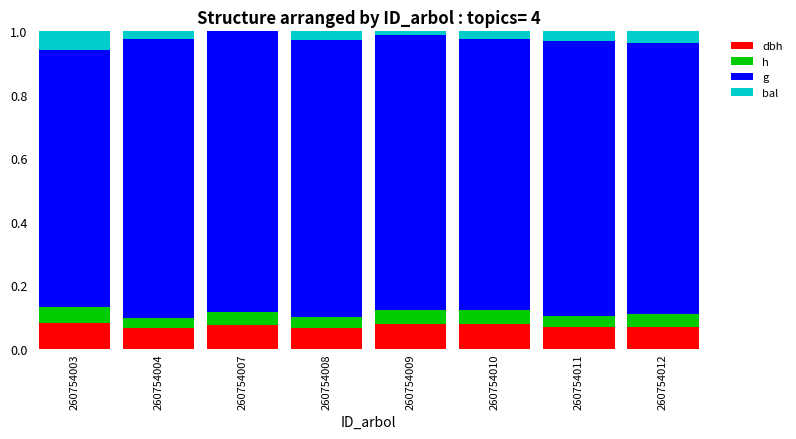

What is the total value across all series at 260754010?

1.0